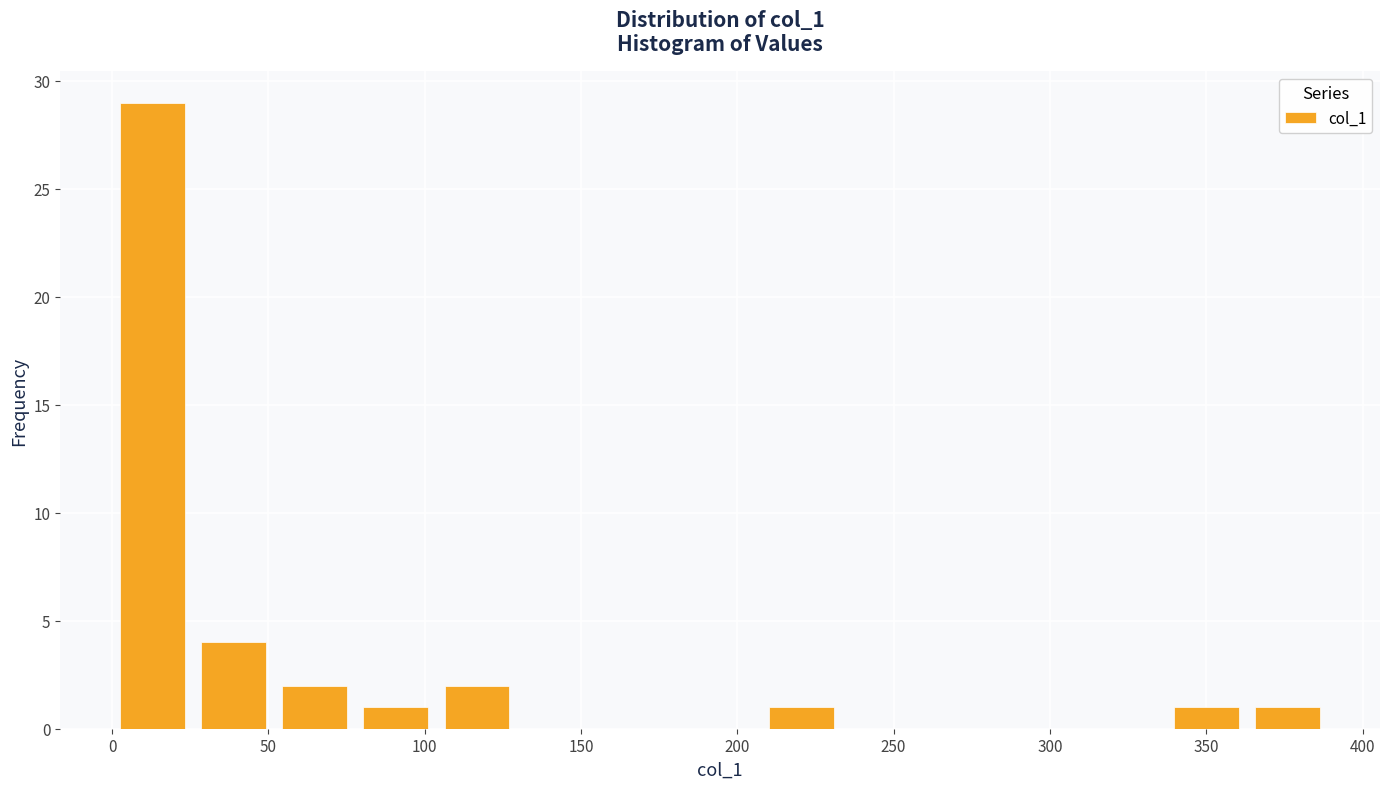

Reading left to right, list every bar in this chart as the range it spans on the x-axis followed by its height. Neither the bar edges nor the heights are printed on the chart, so give them approximately, as read against the axes.

0 to 25: 29
25 to 50: 4
50 to 80: 2
80 to 105: 1
105 to 130: 2
130 to 155: 0
155 to 180: 0
180 to 205: 0
205 to 235: 1
235 to 260: 0
260 to 285: 0
285 to 310: 0
310 to 335: 0
335 to 365: 1
365 to 390: 1